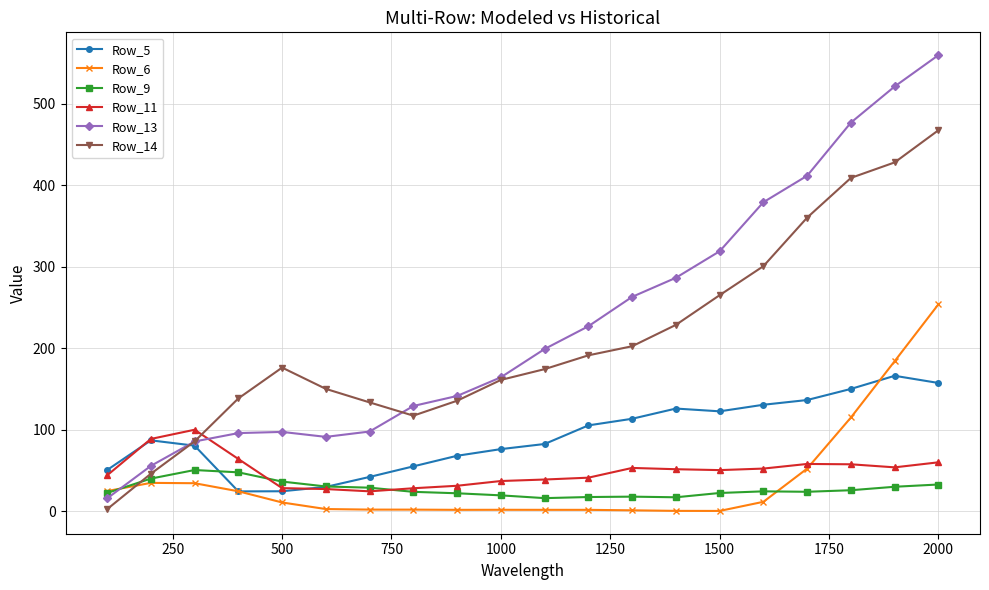

What is the value of the Row_14 point at the 18th from the left?

409.1